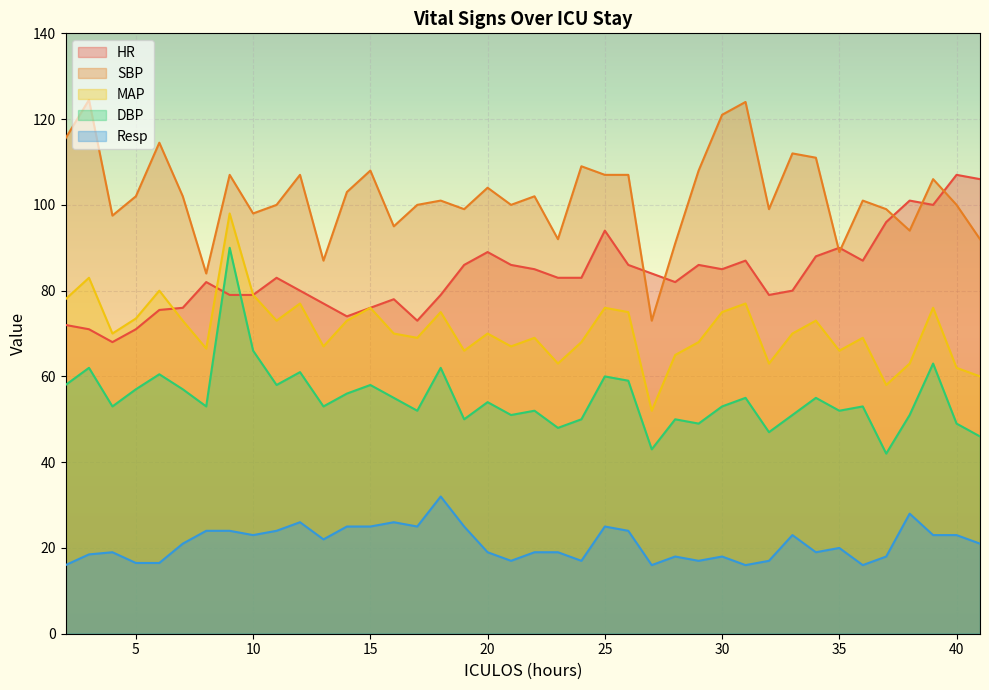

True or false: HR and Resp intersect in this chart.

False